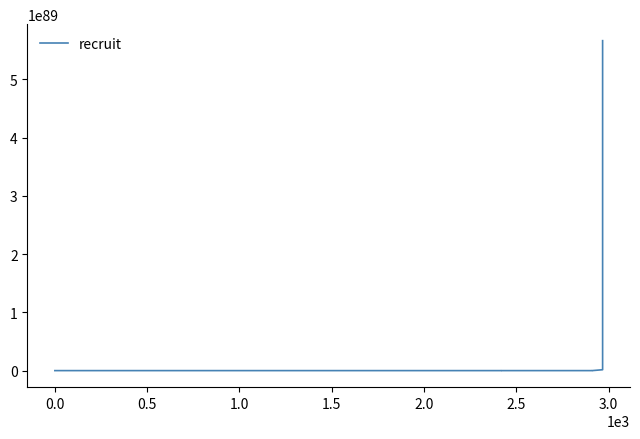

What is the minimum value shown in the chart?

524